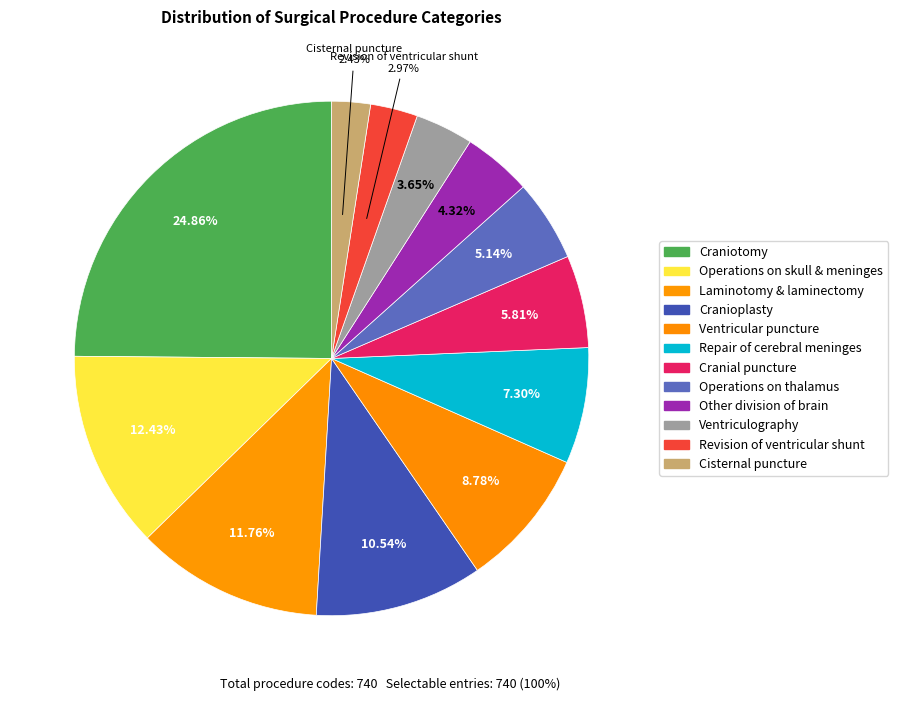

How many slices are in this pie chart?

12